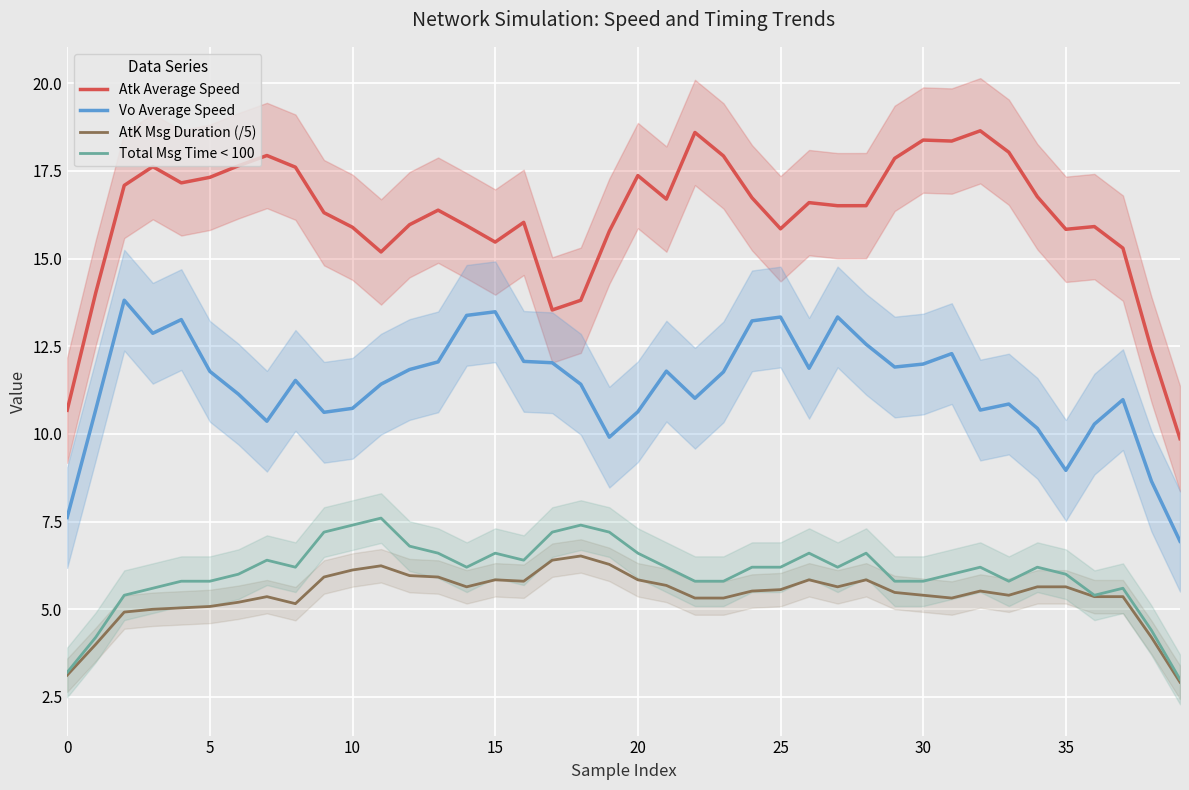

What is the average value of the Vo Average Speed series?

11.4